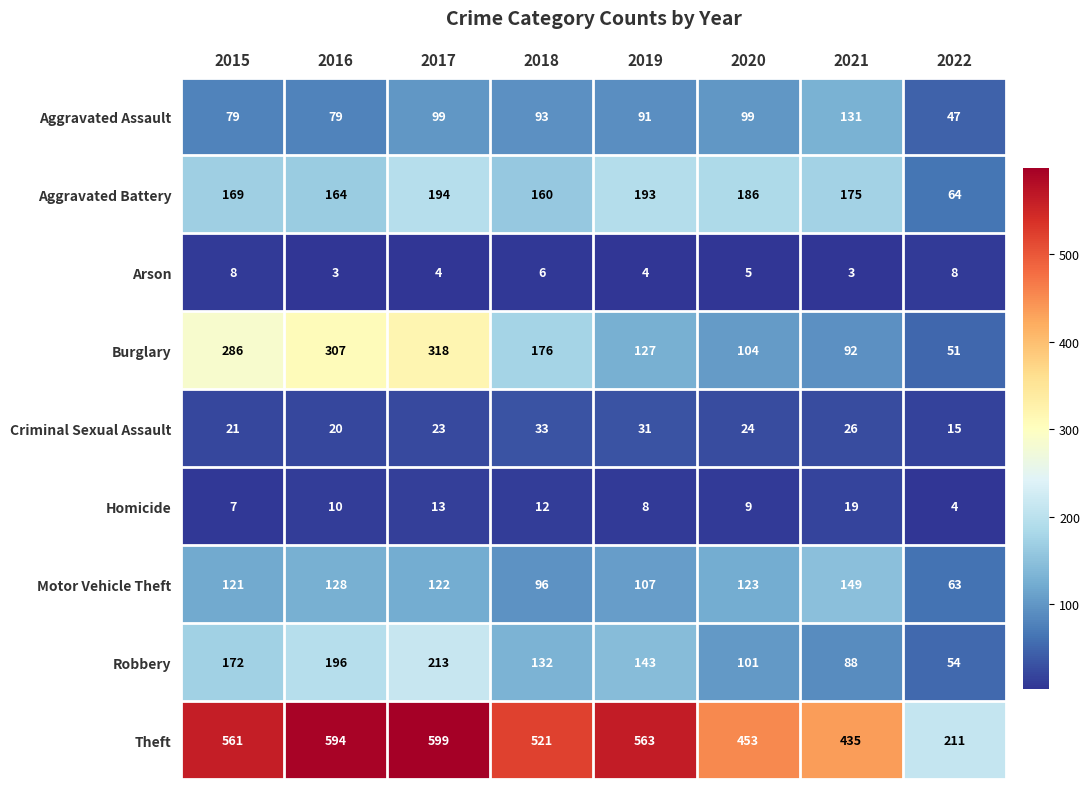

Rank the series by their maximum value, from lowest to highest.

Arson, Homicide, Criminal Sexual Assault, Aggravated Assault, Motor Vehicle Theft, Aggravated Battery, Robbery, Burglary, Theft